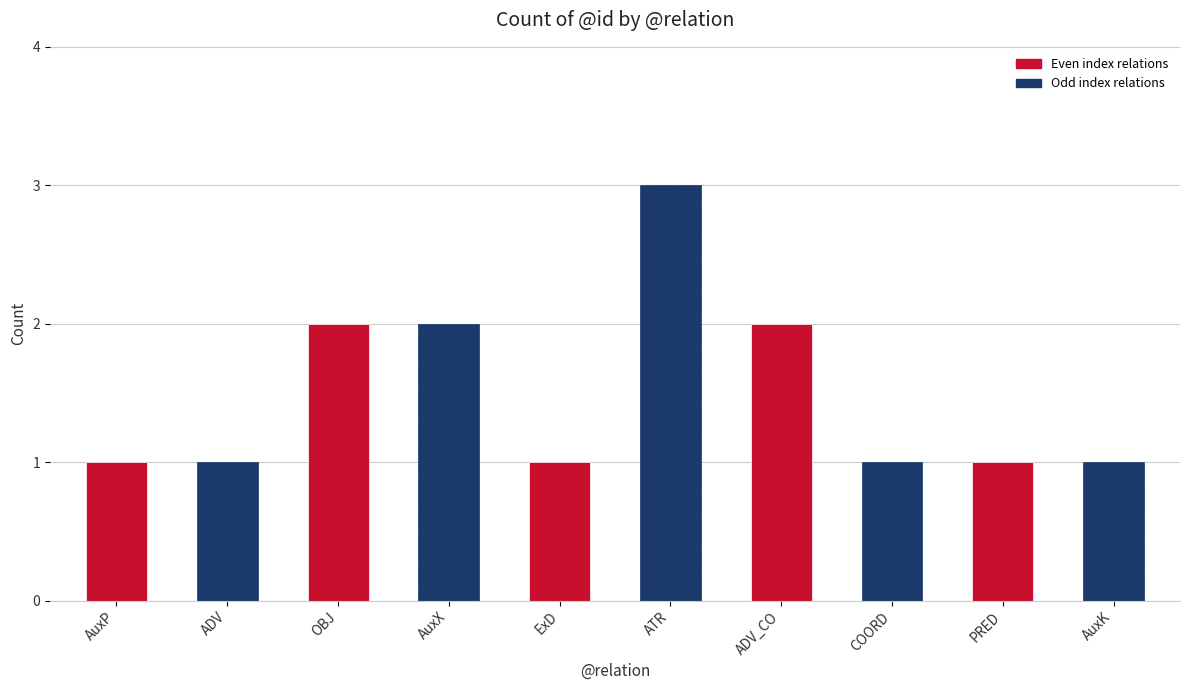

What is the label of the 10th bar from the right?

AuxP